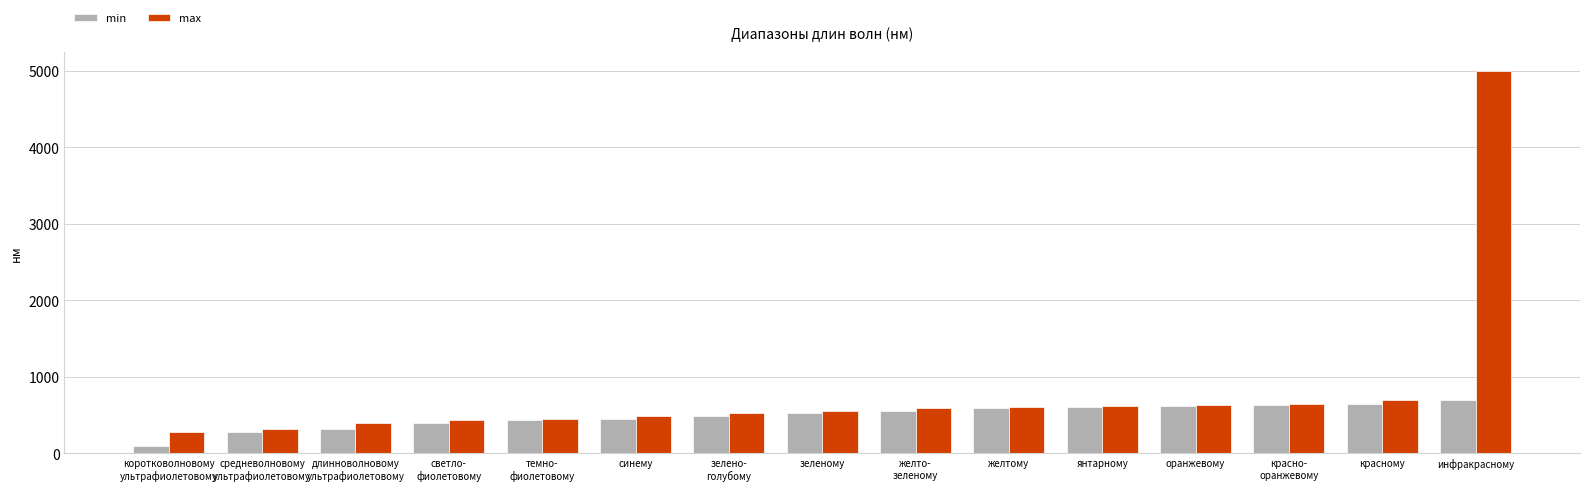

What value does the max series have at красному, to the nearest 100?

700